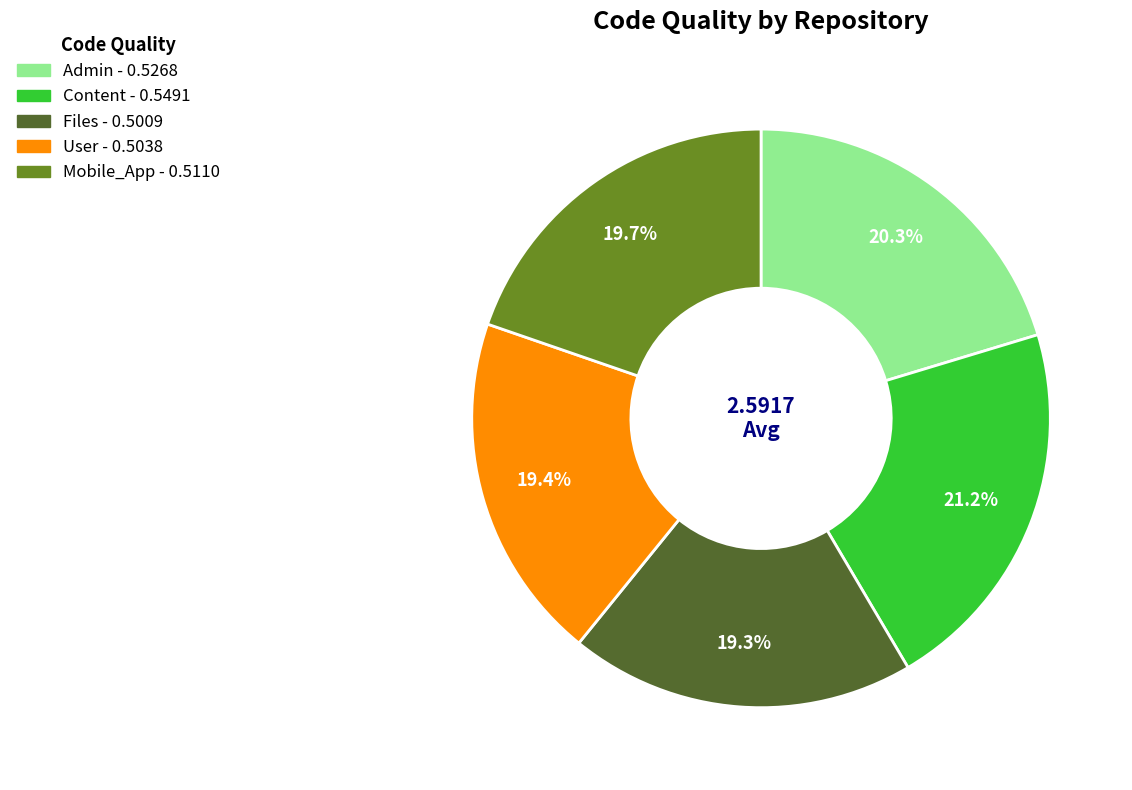

What is the largest slice in the pie chart?

Content